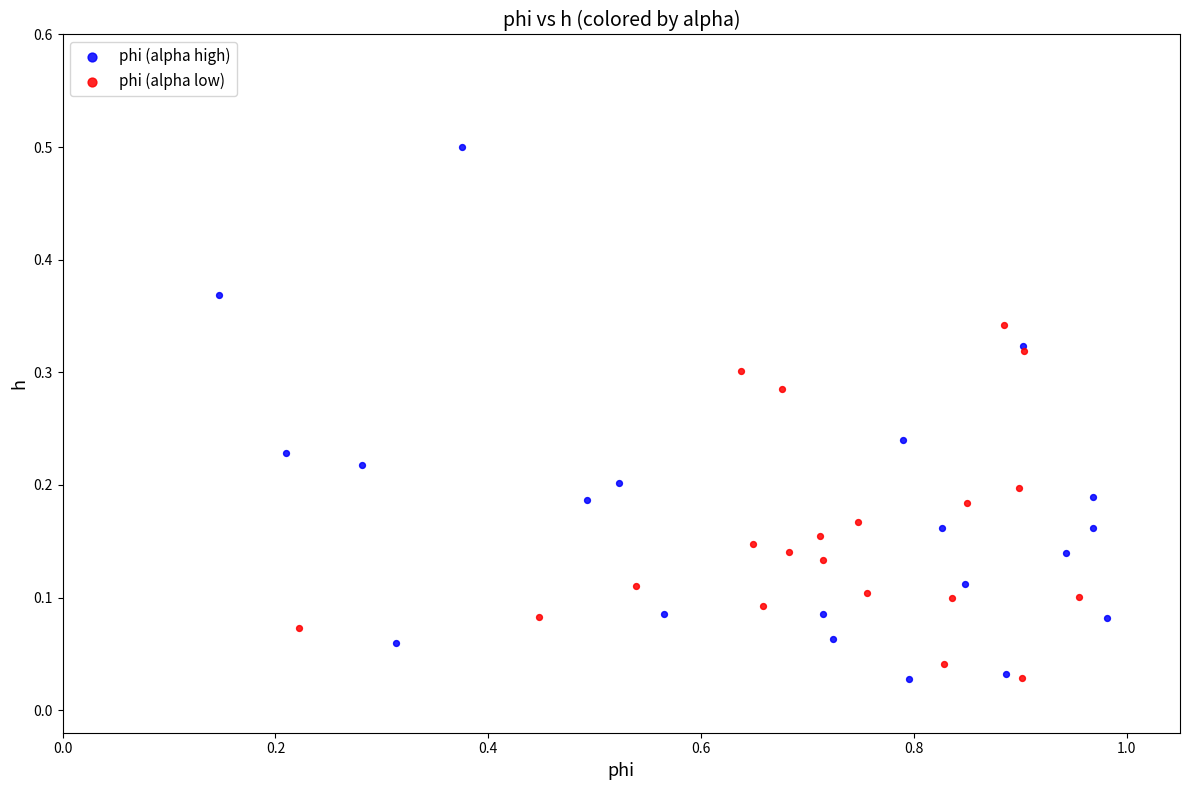

Which series contains the highest Y value?

phi (alpha high)